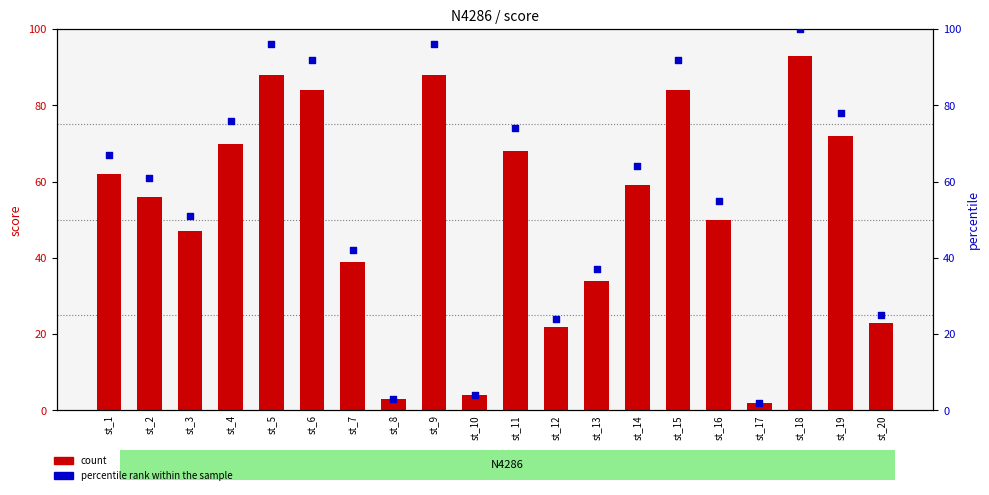

At how many categories does at least one series exceed 49?

13